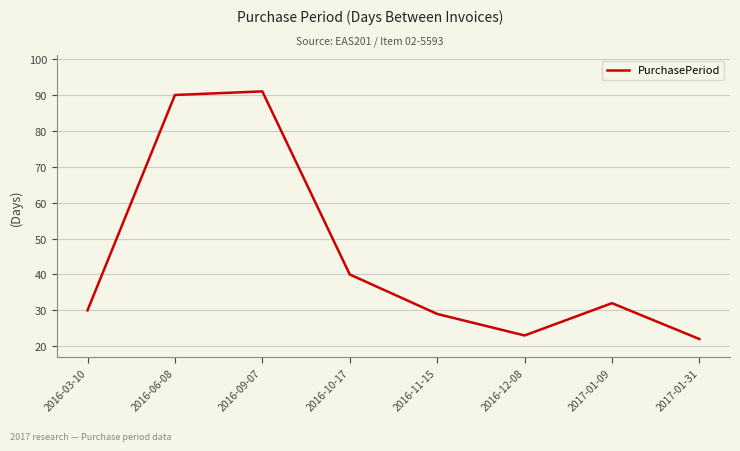

List the labels in order of value, smallest first.

2017-01-31, 2016-12-08, 2016-11-15, 2016-03-10, 2017-01-09, 2016-10-17, 2016-06-08, 2016-09-07